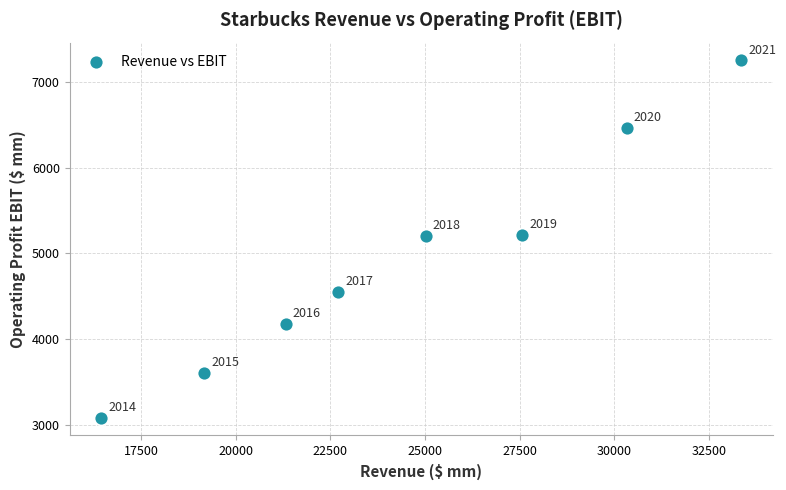

What Y value in the scatter plot is closest to 5165?

5207.1